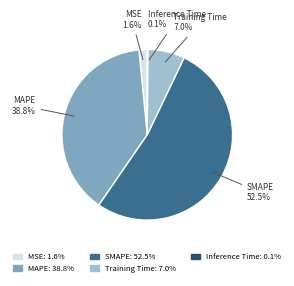

Do MAPE and Training Time together represent more than half of the pie?

No